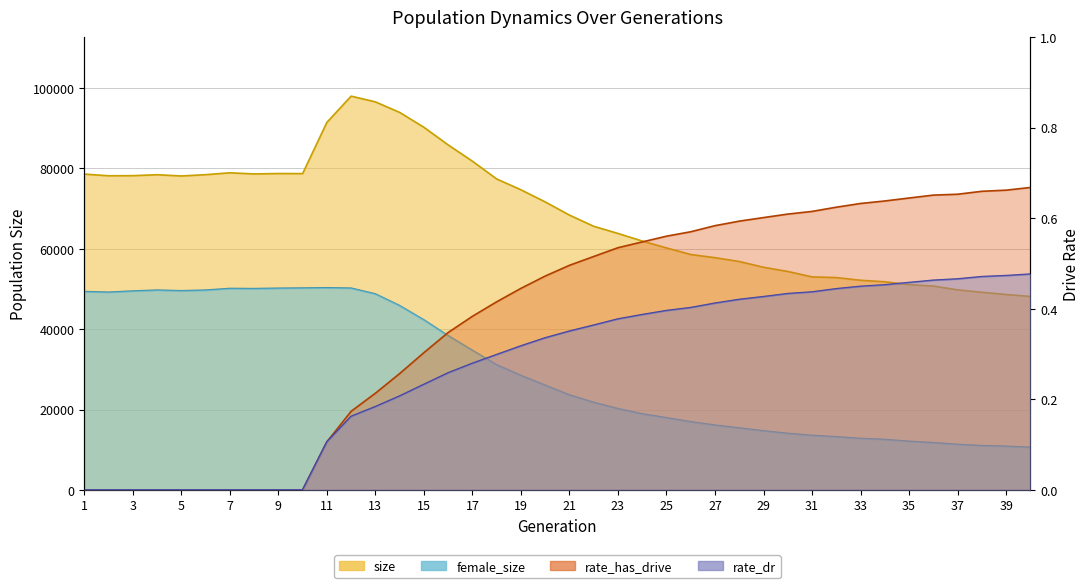

At 8, list the series in order from largest to smallest.

size, female_size, rate_has_drive, rate_dr